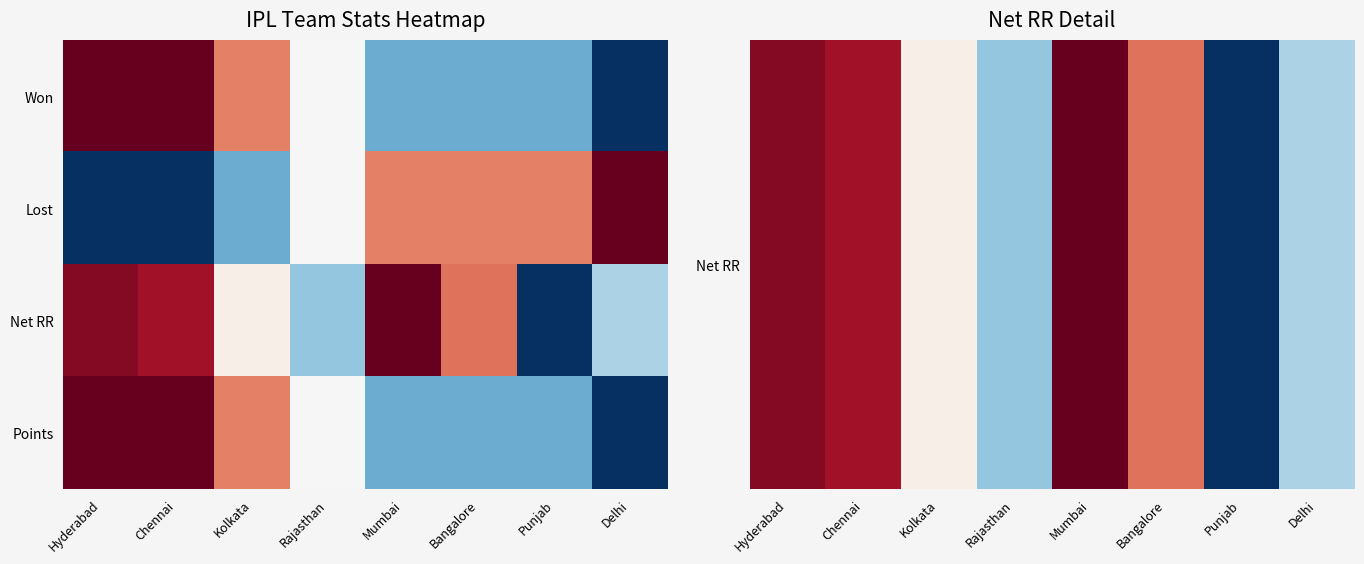

What is the total value across all series at Kolkata?

2.1